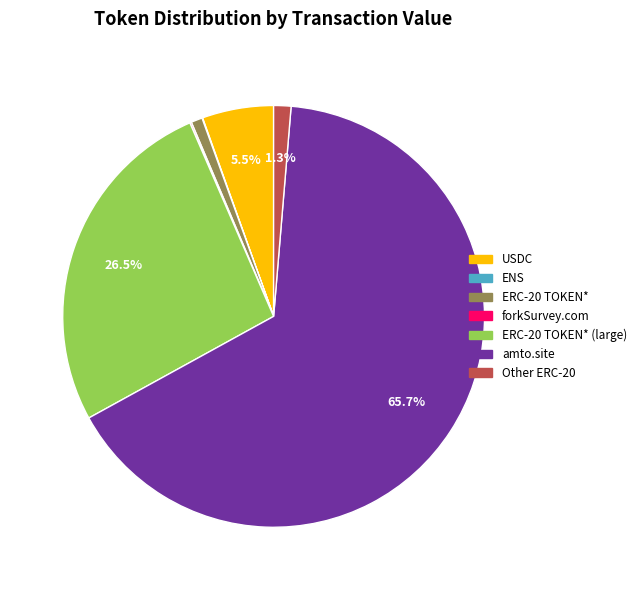

What percentage is NOT represented by amto.site?

34.3%